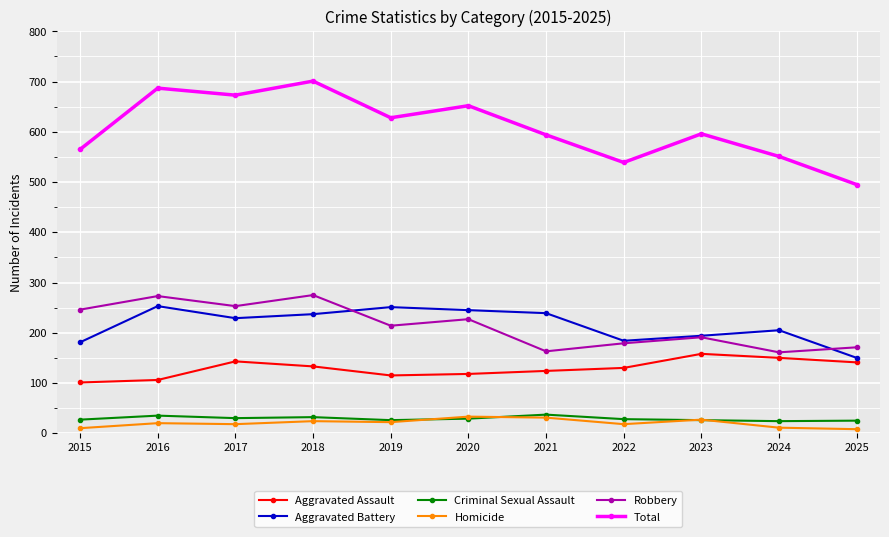

Is it true that Total equals 950 at 2015?

False